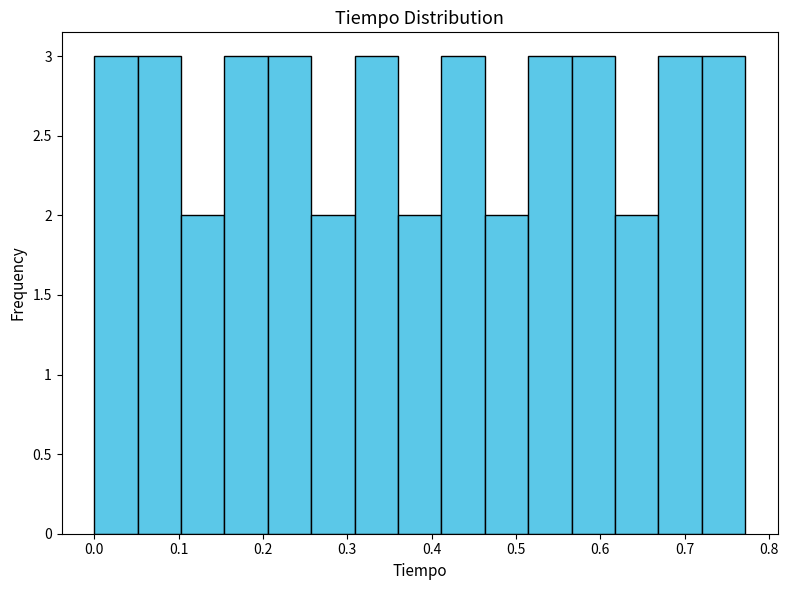

Reading left to right, list every bar in this chart as the range it spans on the x-axis followed by its height. Neither the bar edges nor the heights are printed on the chart, so give them approximately, as read against the axes.

0.00 to 0.05: 3
0.05 to 0.10: 3
0.10 to 0.15: 2
0.15 to 0.21: 3
0.21 to 0.26: 3
0.26 to 0.31: 2
0.31 to 0.36: 3
0.36 to 0.41: 2
0.41 to 0.46: 3
0.46 to 0.51: 2
0.51 to 0.57: 3
0.57 to 0.62: 3
0.62 to 0.67: 2
0.67 to 0.72: 3
0.72 to 0.77: 3